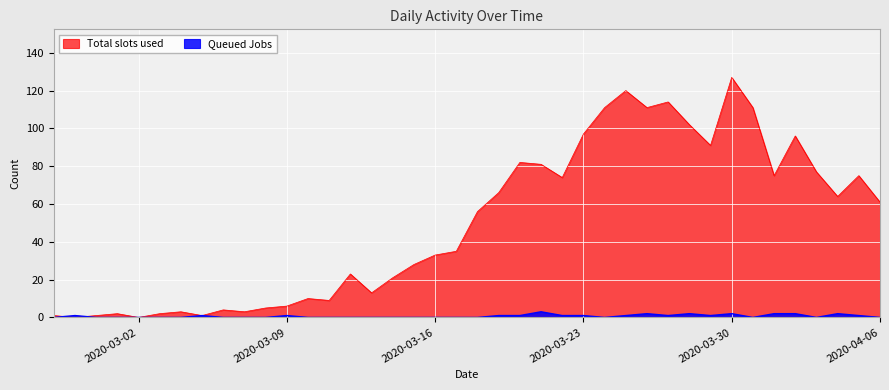

List the series in order of their peak value, lowest first.

Queued Jobs, Total slots used